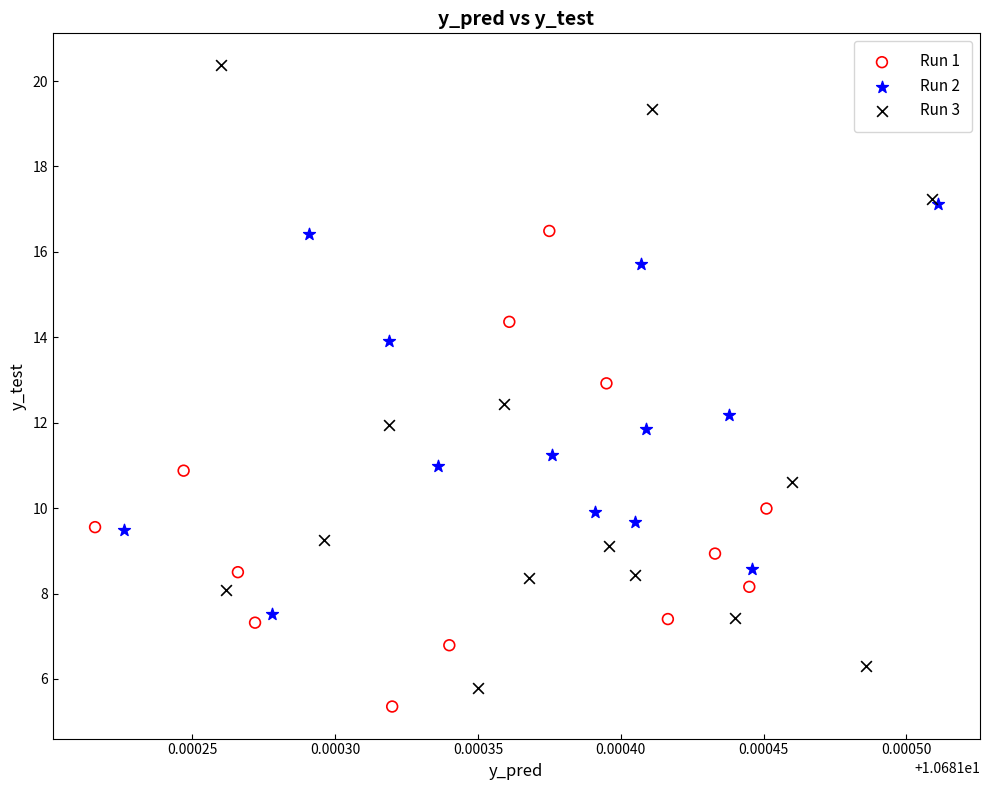

Which series reaches the maximum Y coordinate?

Run 3